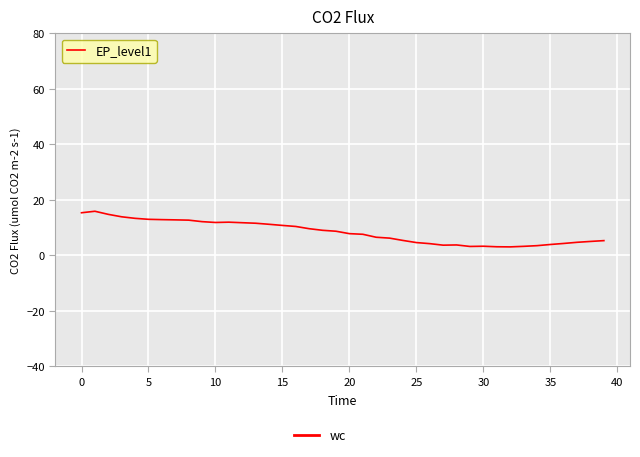

What is the greatest value displayed?

15.9